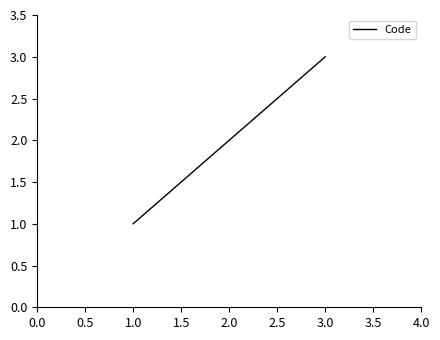

What position from the left is 1.0?

1